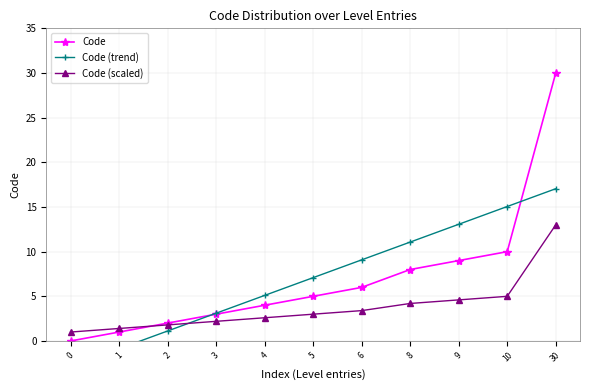

Reading right to left, extract all data points from this chart.

Code: 30.0	10.0	9.0	8.0	6.0	5.0	4.0	3.0	2.0	1.0	0.0
Code (trend): 17.0	15.1	13.1	11.1	9.1	7.1	5.1	3.1	1.1	-0.9	-2.9
Code (scaled): 13.0	5.0	4.6	4.2	3.4	3.0	2.6	2.2	1.8	1.4	1.0